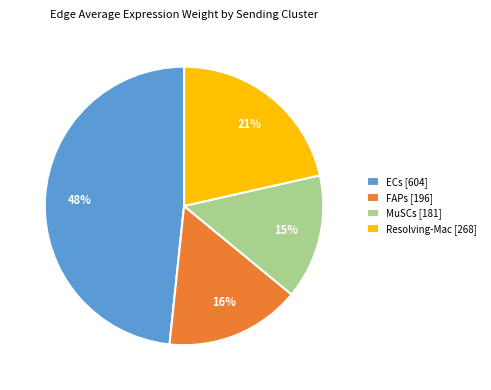

Is it true that MuSCs is 27% of the pie?

False